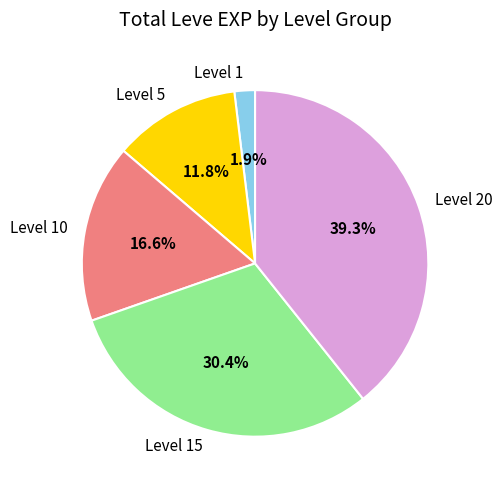

To the nearest percent, what percentage of the pie is Level 5?

12%